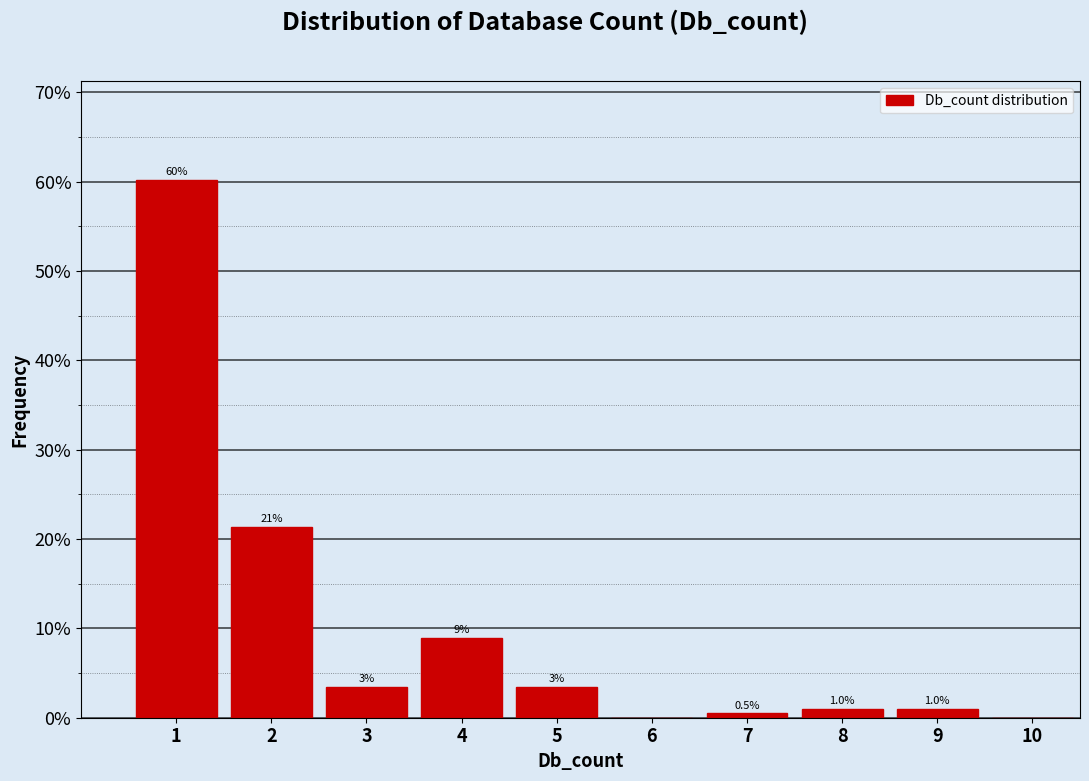

Over which range of the x-axis is the bar tallest?

0.5 to 1.5